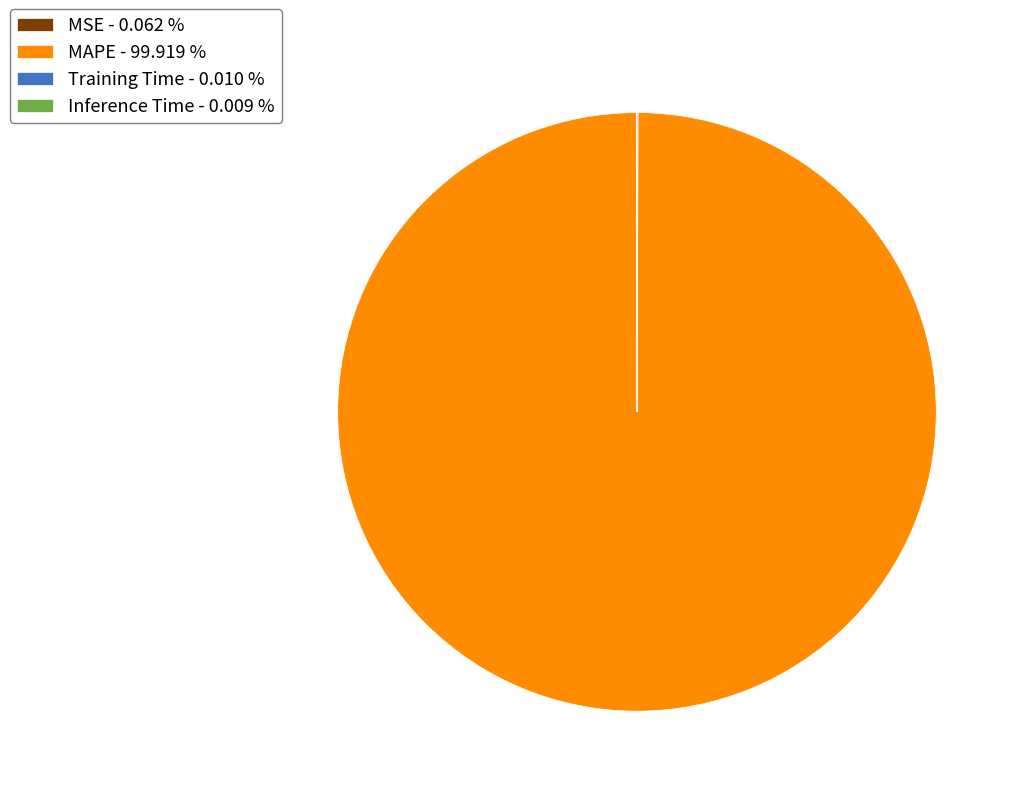

Does any single category account for the majority?

Yes